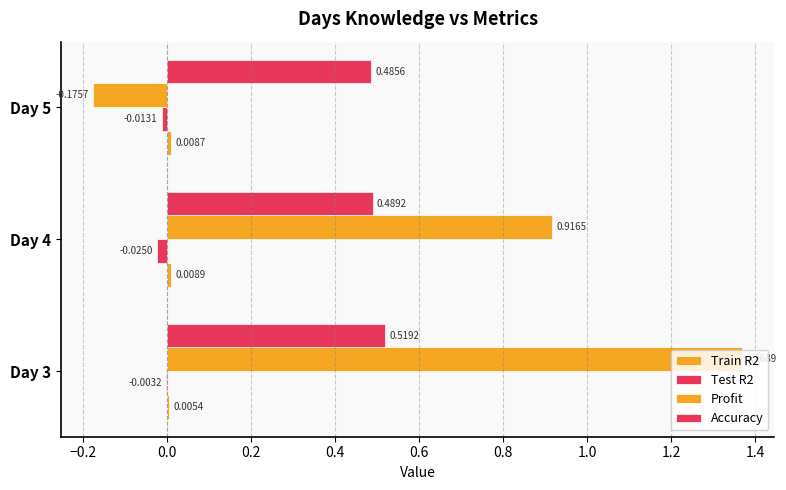

What is the value of the Profit bar at the 3rd from the left?

-0.2